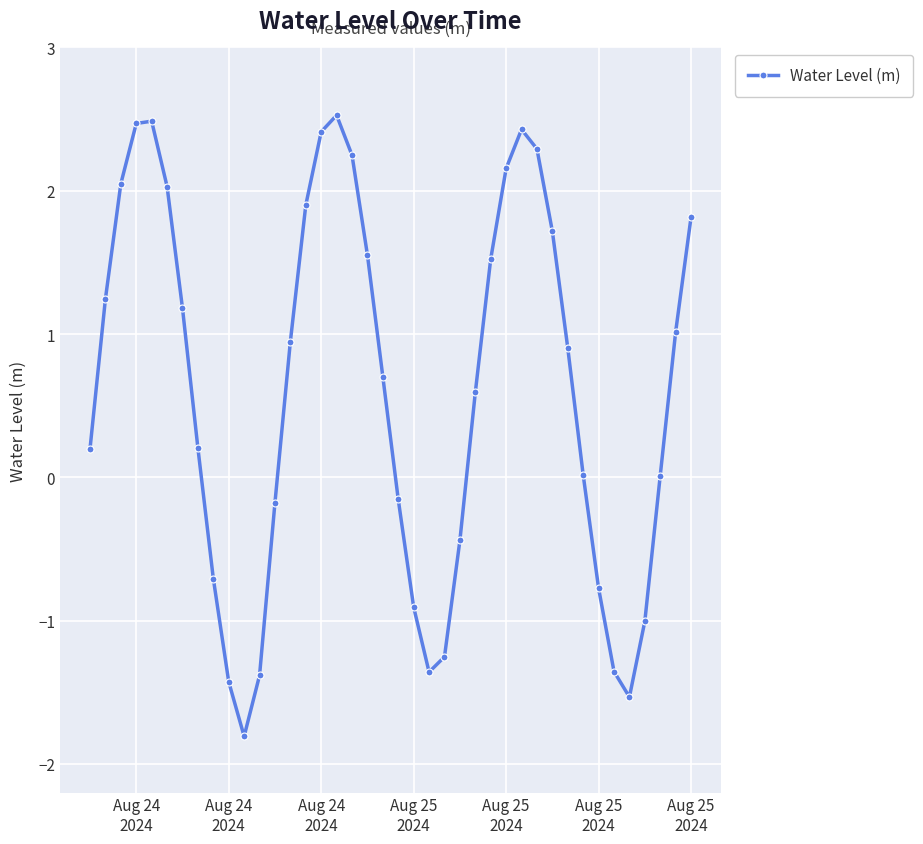

What is the average value?

0.6